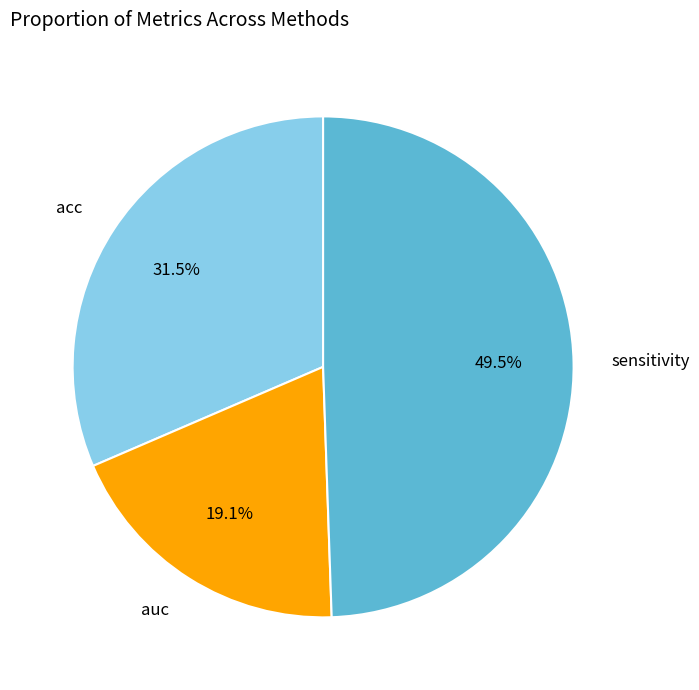

How much of the chart is everything except auc?

80.9%